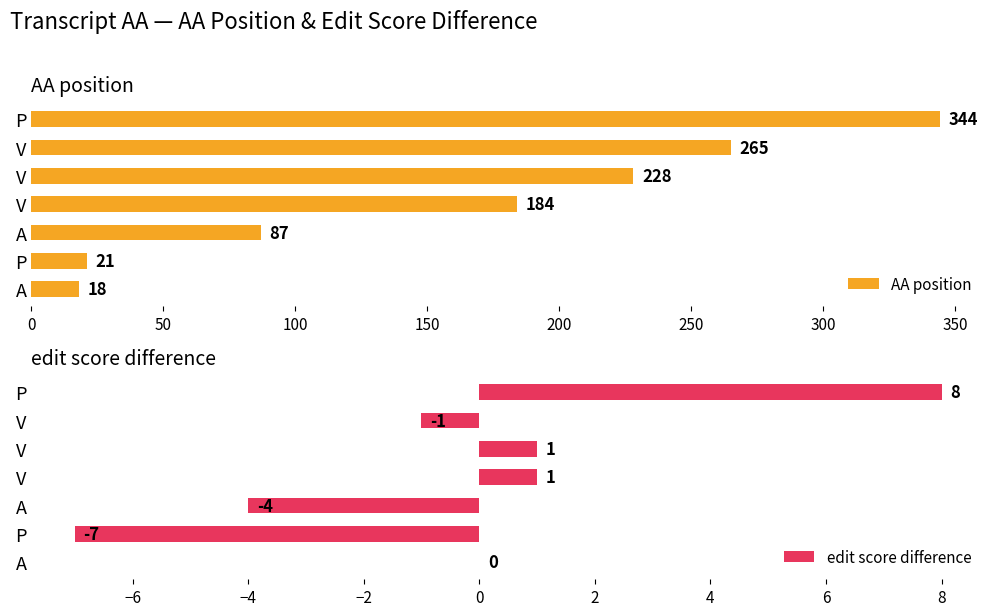

Which series has the widest spread of values?

AA position